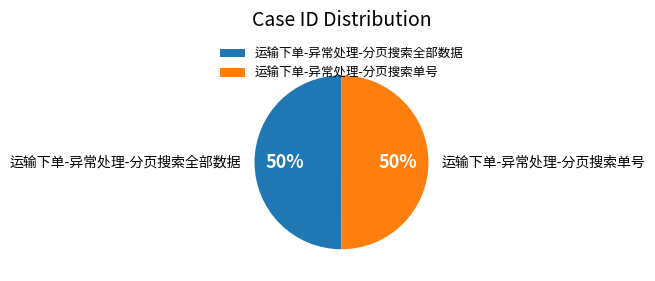

Is it true that 运输下单-异常处理-分页搜索单号 is 40% of the pie?

False